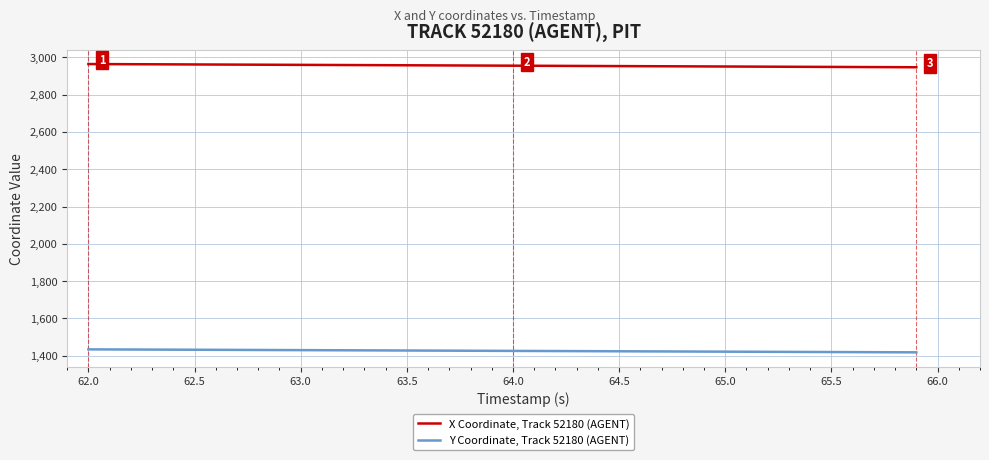

Rank the series by their average value, from highest to lowest.

X Coordinate, Track 52180 (AGENT), Y Coordinate, Track 52180 (AGENT)